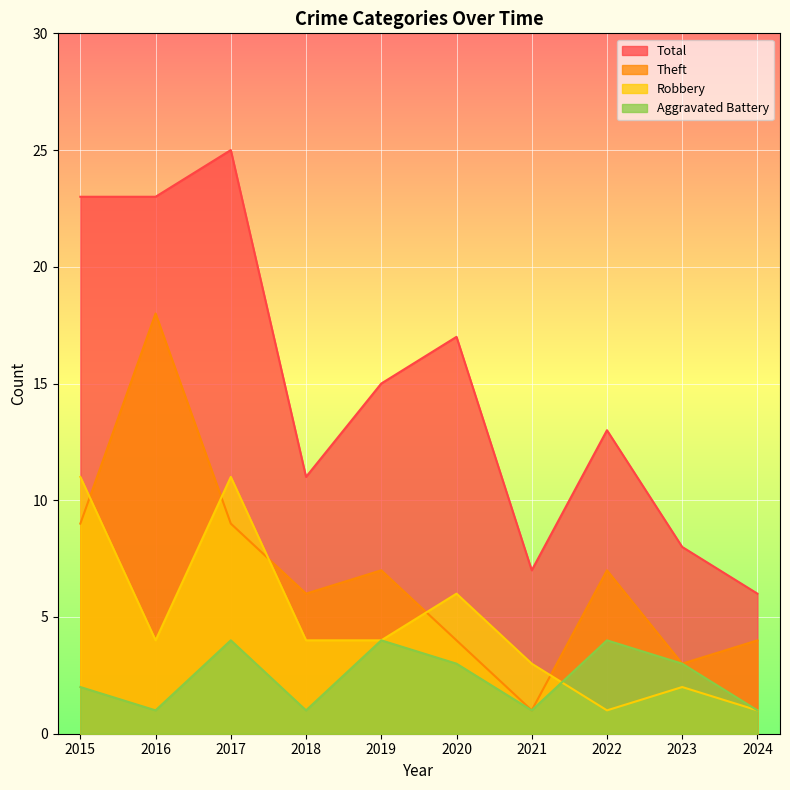

What is the average value of the Total series?

15